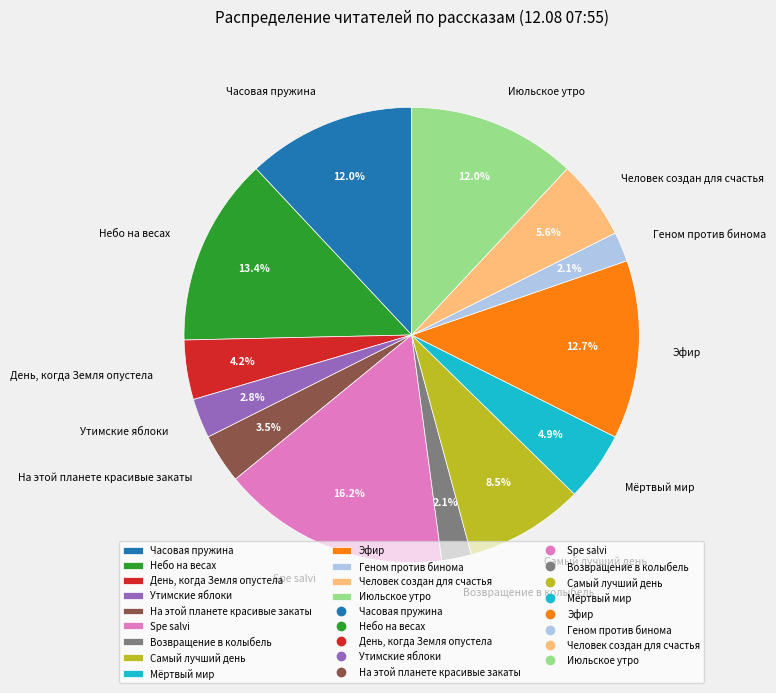

Between Человек создан для счастья and Июльское утро, which is larger?

Июльское утро